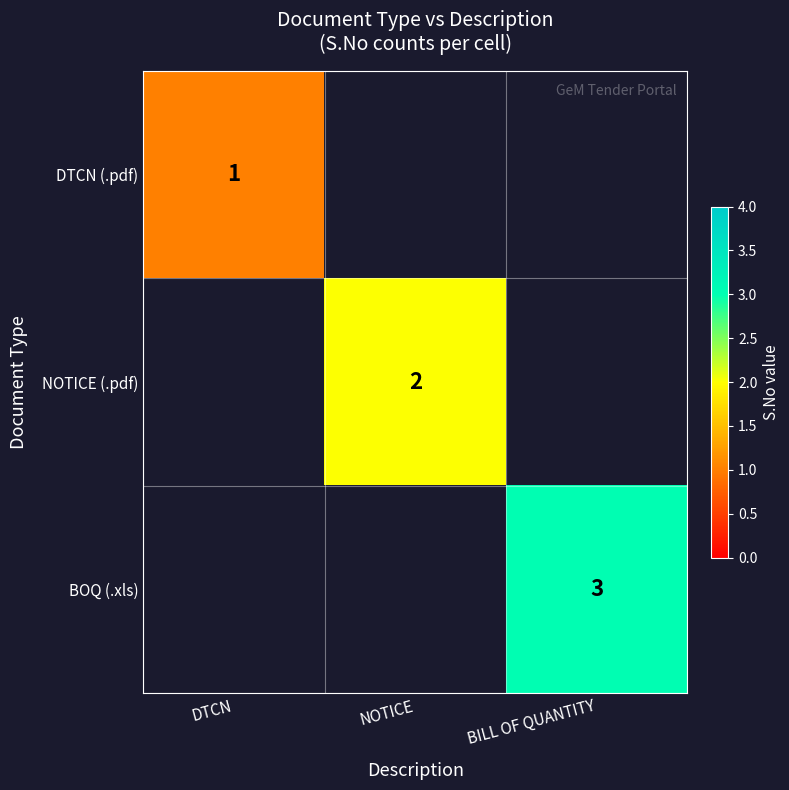

How many categories are shown in the chart?

3